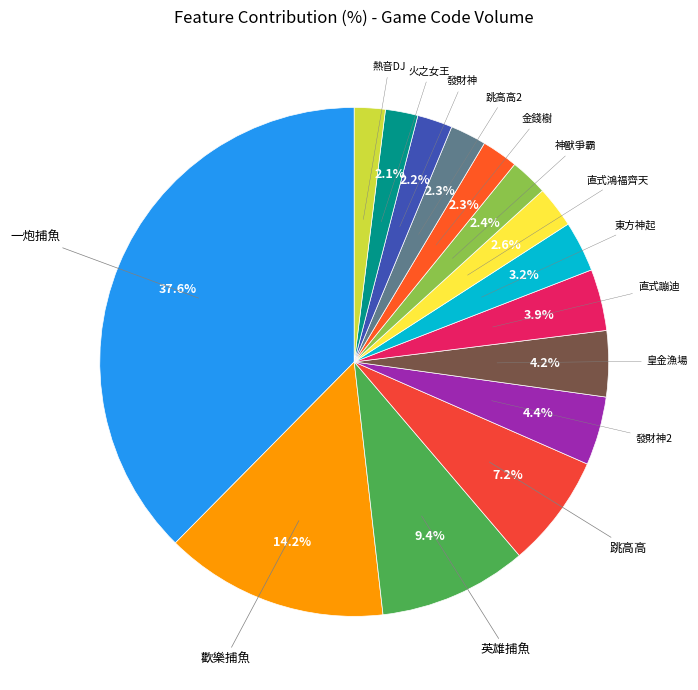

What percentage is the 發財神 slice, to the nearest percent?

2%